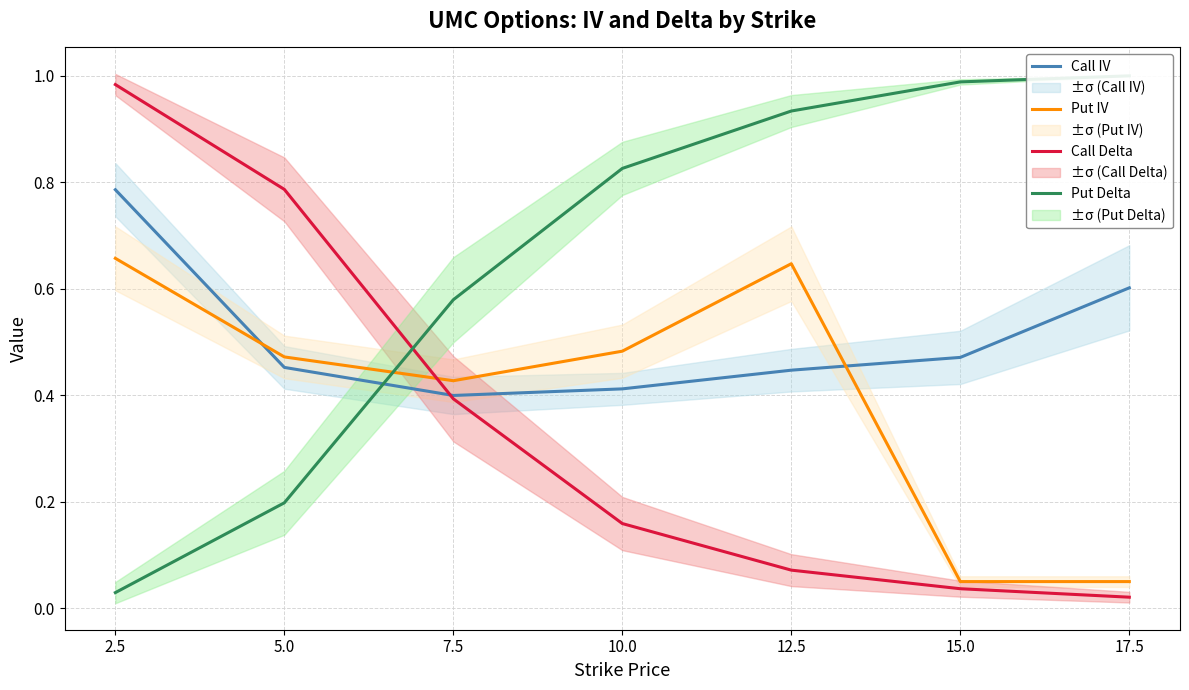

What is the label of the 6th point from the left?

15.0